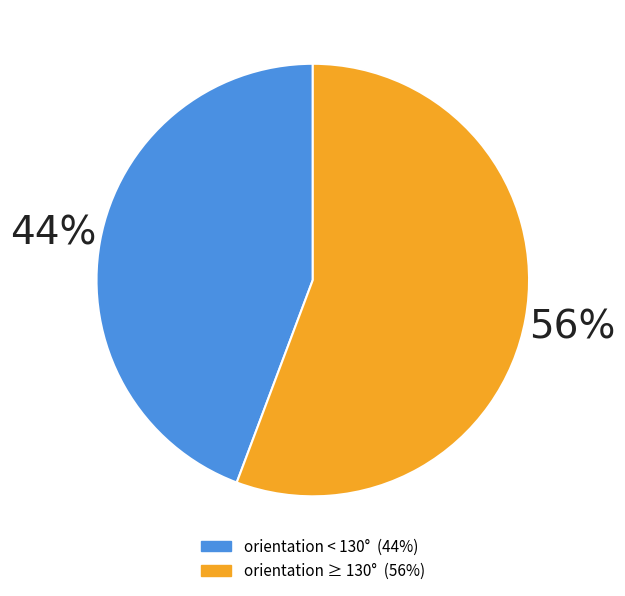

Does any single category account for the majority?

Yes